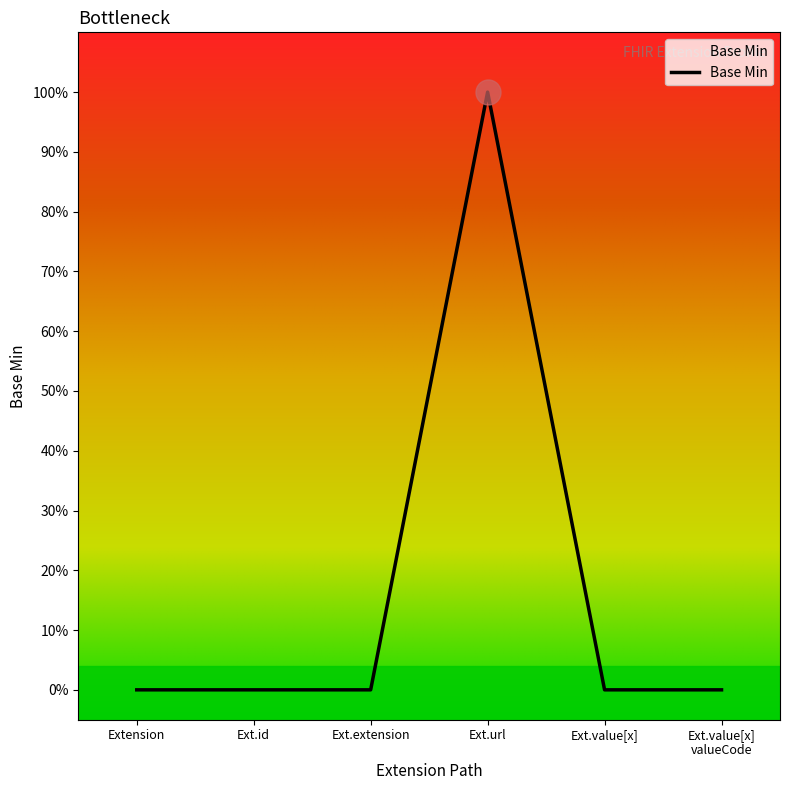

Rank the categories by value from lowest to highest.

Extension, Ext.id, Ext.extension, Ext.value[x], Ext.value[x] valueCode, Ext.url